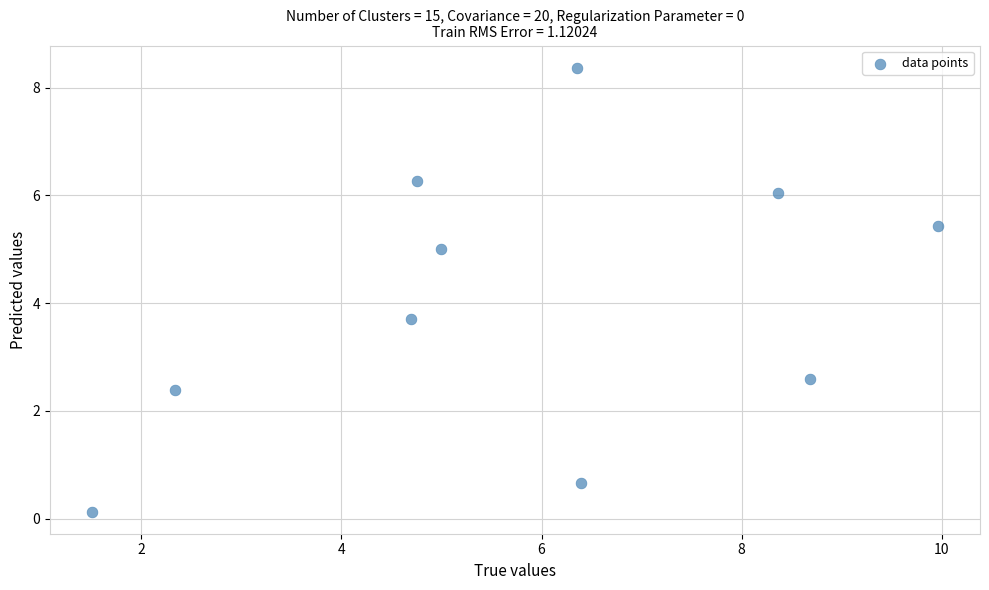

What Y value in the scatter plot is closest to 4?

3.7